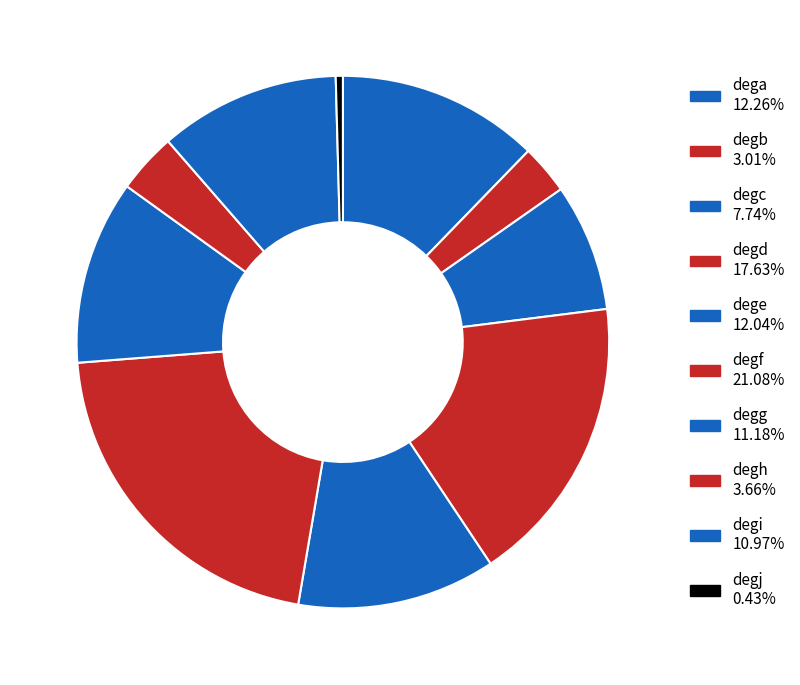

Which slice is the smallest?

degj